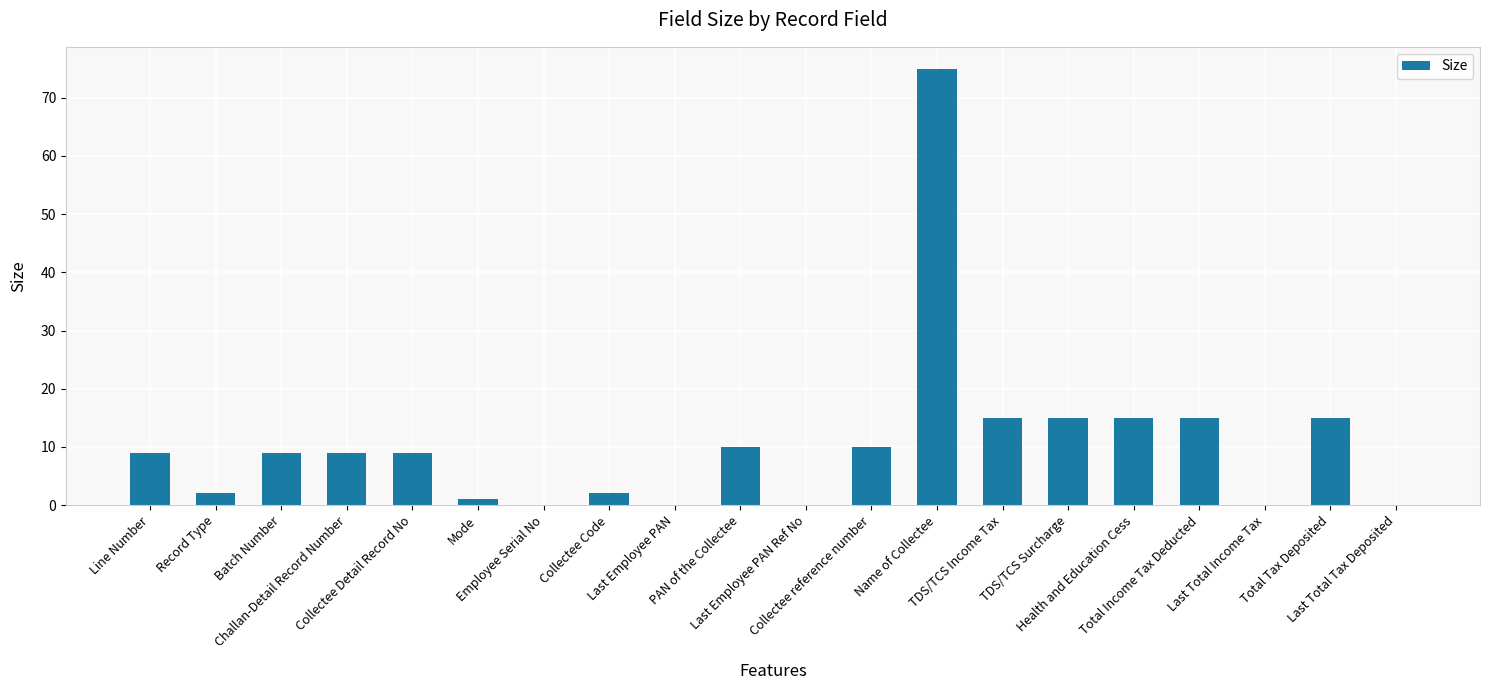

Count the number of data series in this chart.

1